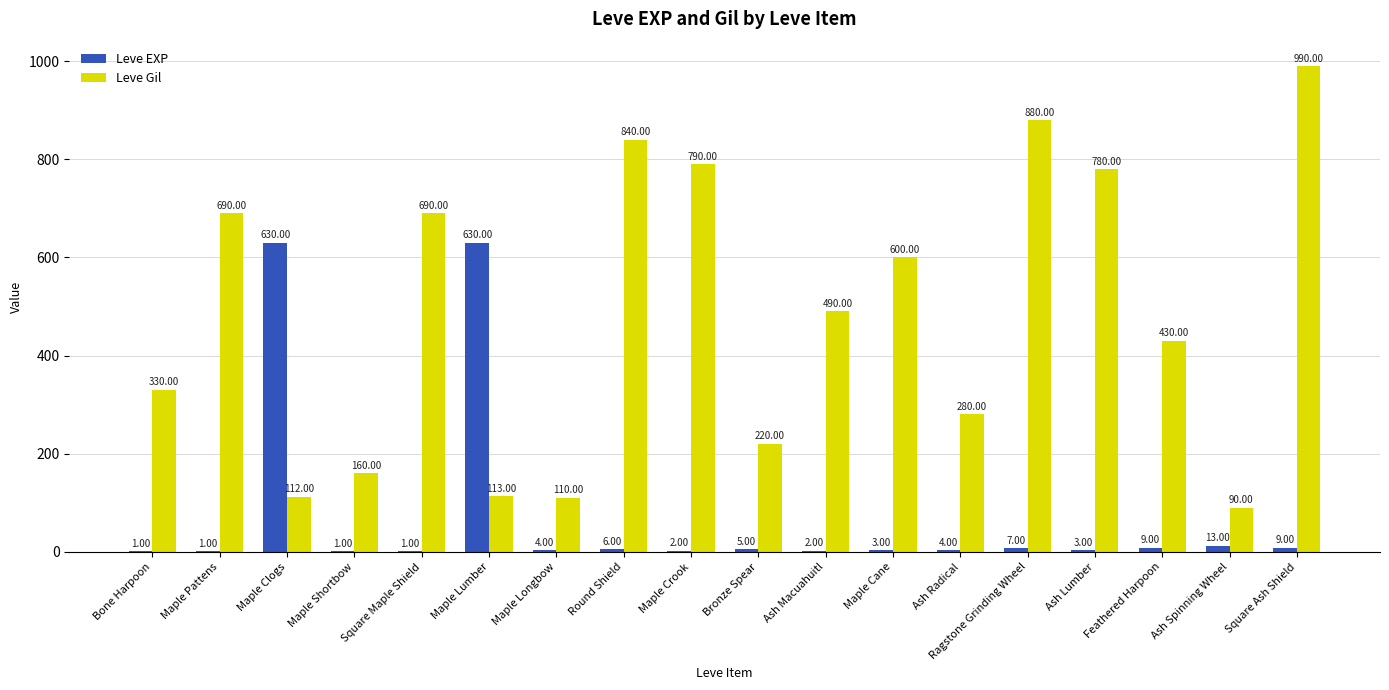

What is the difference between the Leve Gil values at Ash Lumber and Maple Pattens?

90